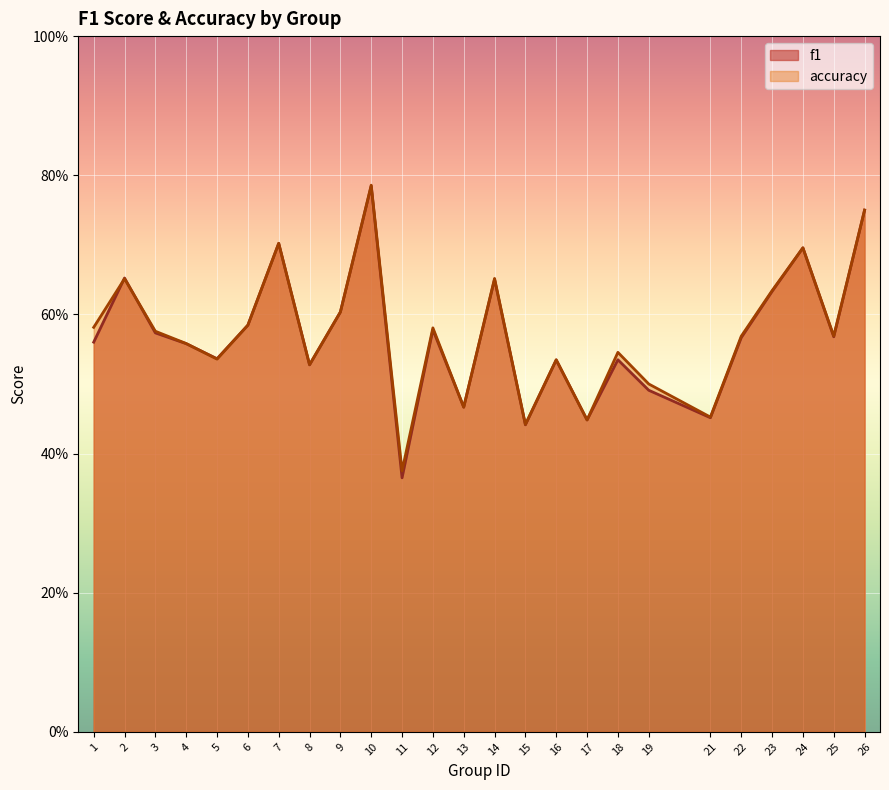

How many data points does each series have?

25